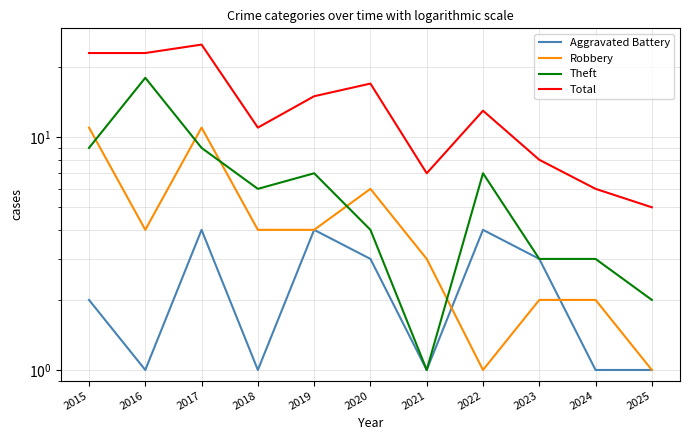

What is the difference between the Robbery values at 2018 and 2020?

2